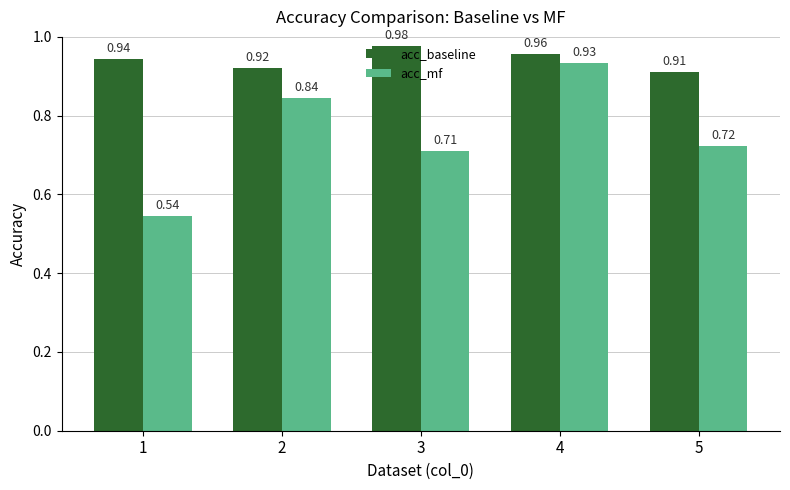

How many bars are there in each group?

2